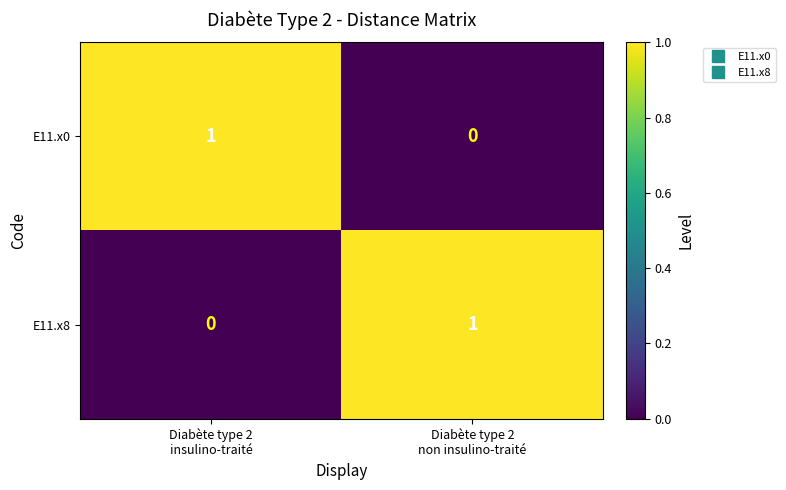

Reading right to left, what are all the values shown in this chart?

E11.x0: 0	1
E11.x8: 1	0